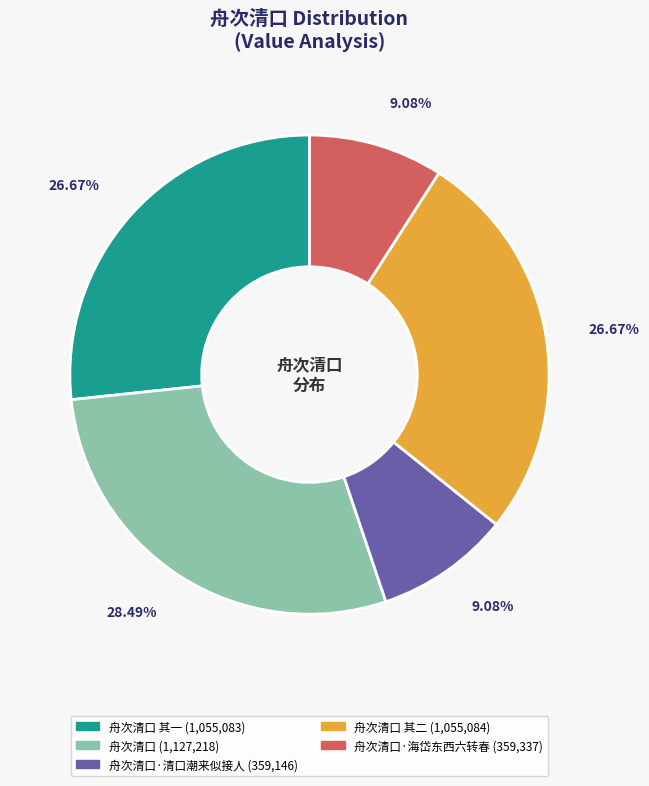

To the nearest percent, what is the difference between the largest and smallest slice percentages?

19%